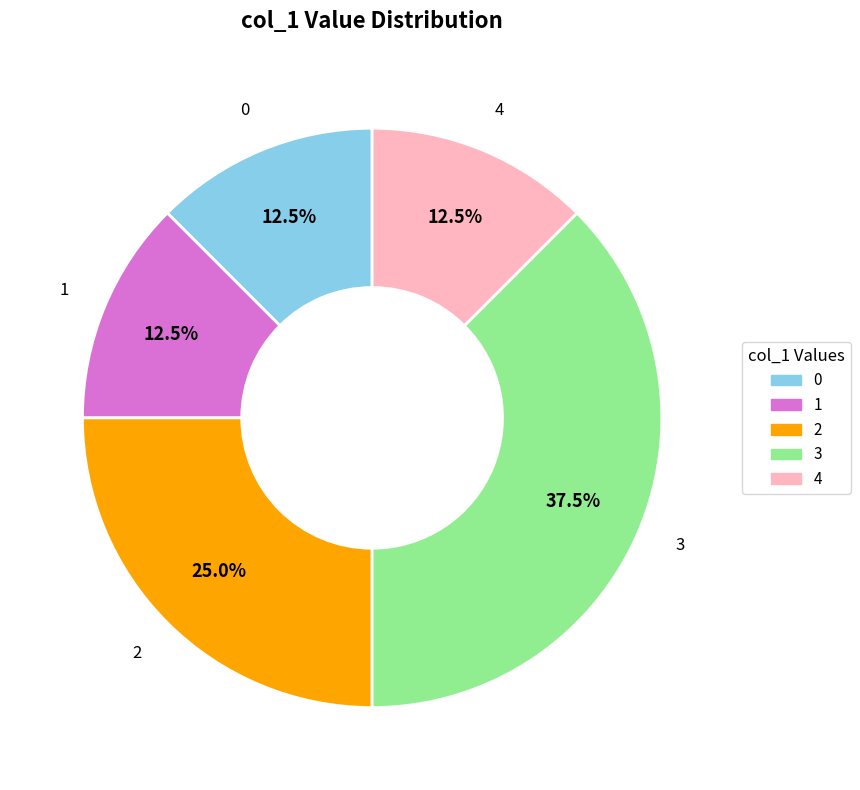

Is there a majority slice in this chart?

No